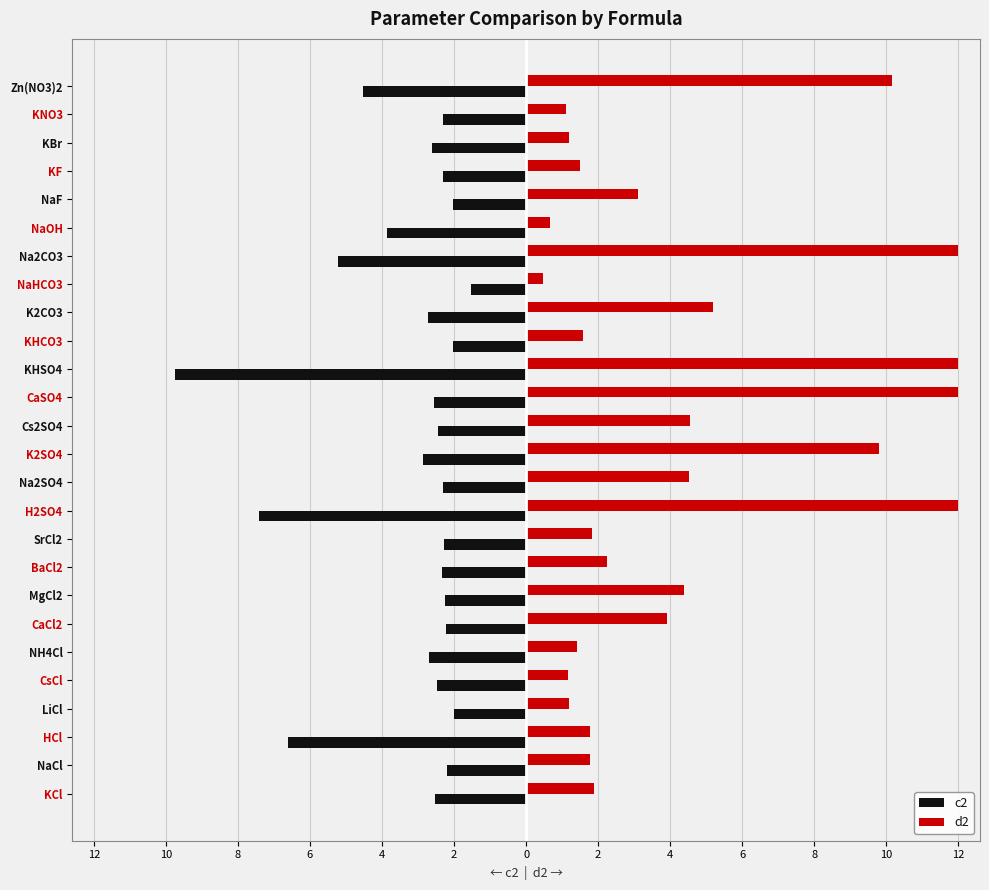

What is the value of the c2 bar at the 4th from the left?

-2.0